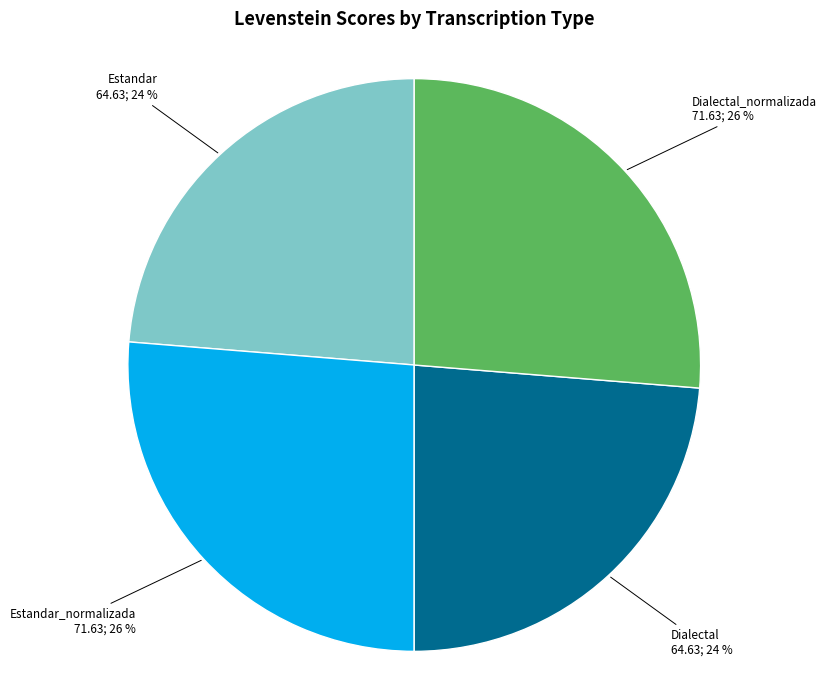

Does any single category account for the majority?

No